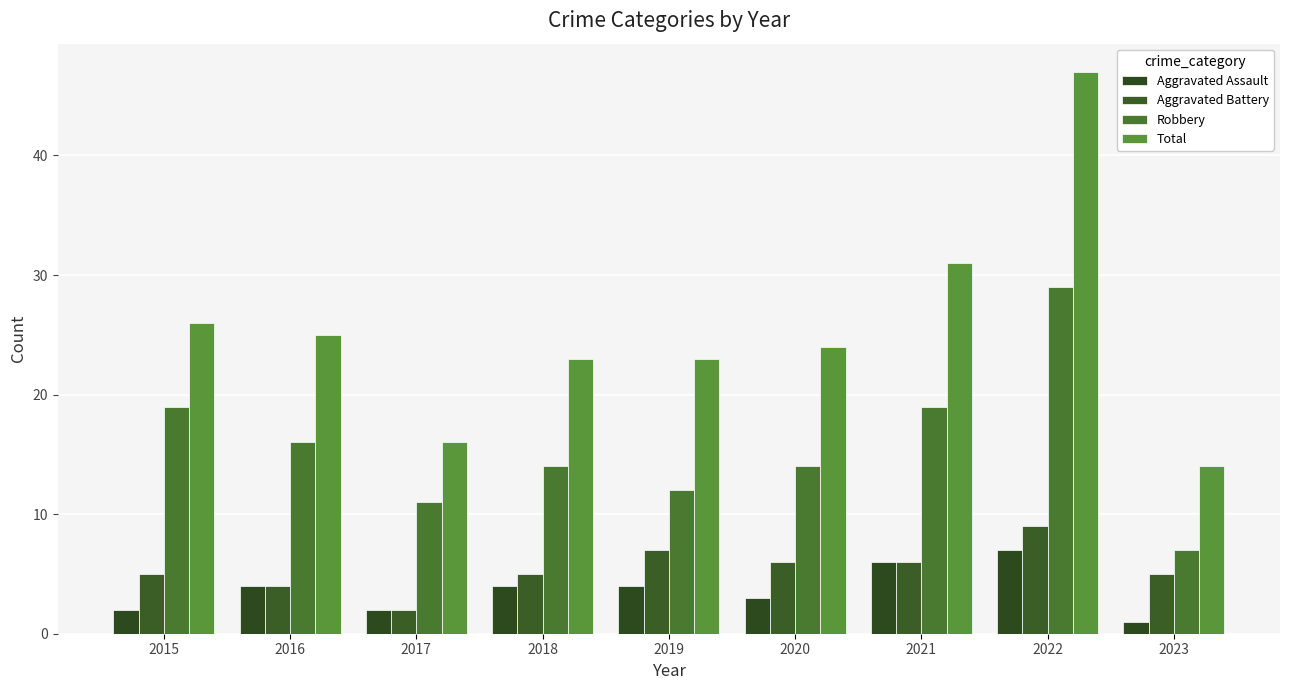

What is the maximum value for Aggravated Assault?

7